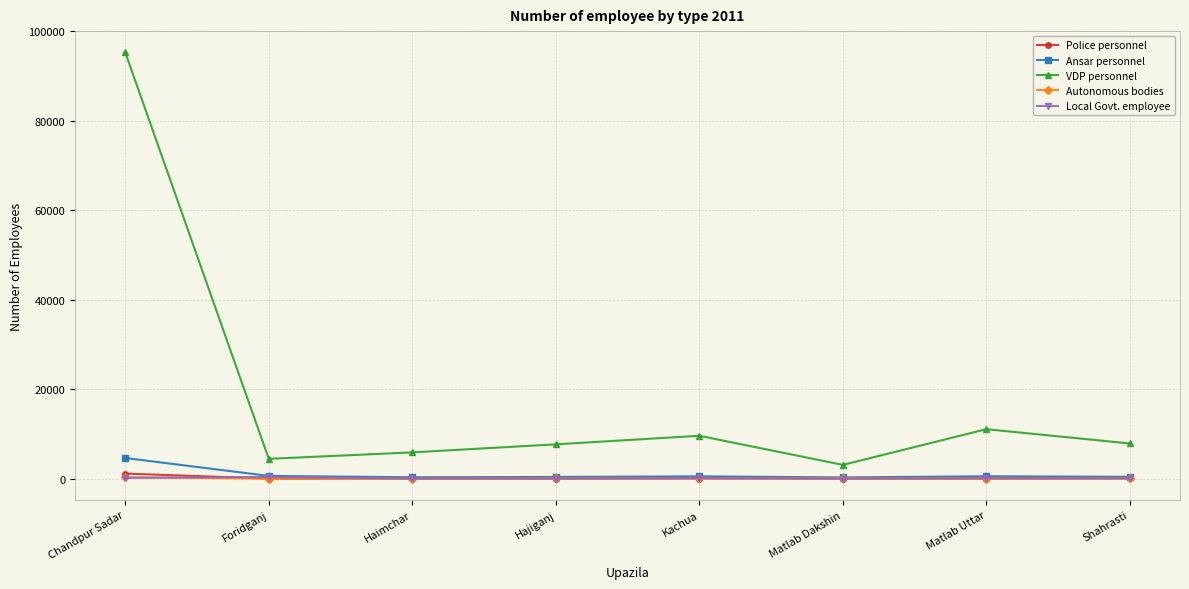

Count the number of categories in the chart.

8